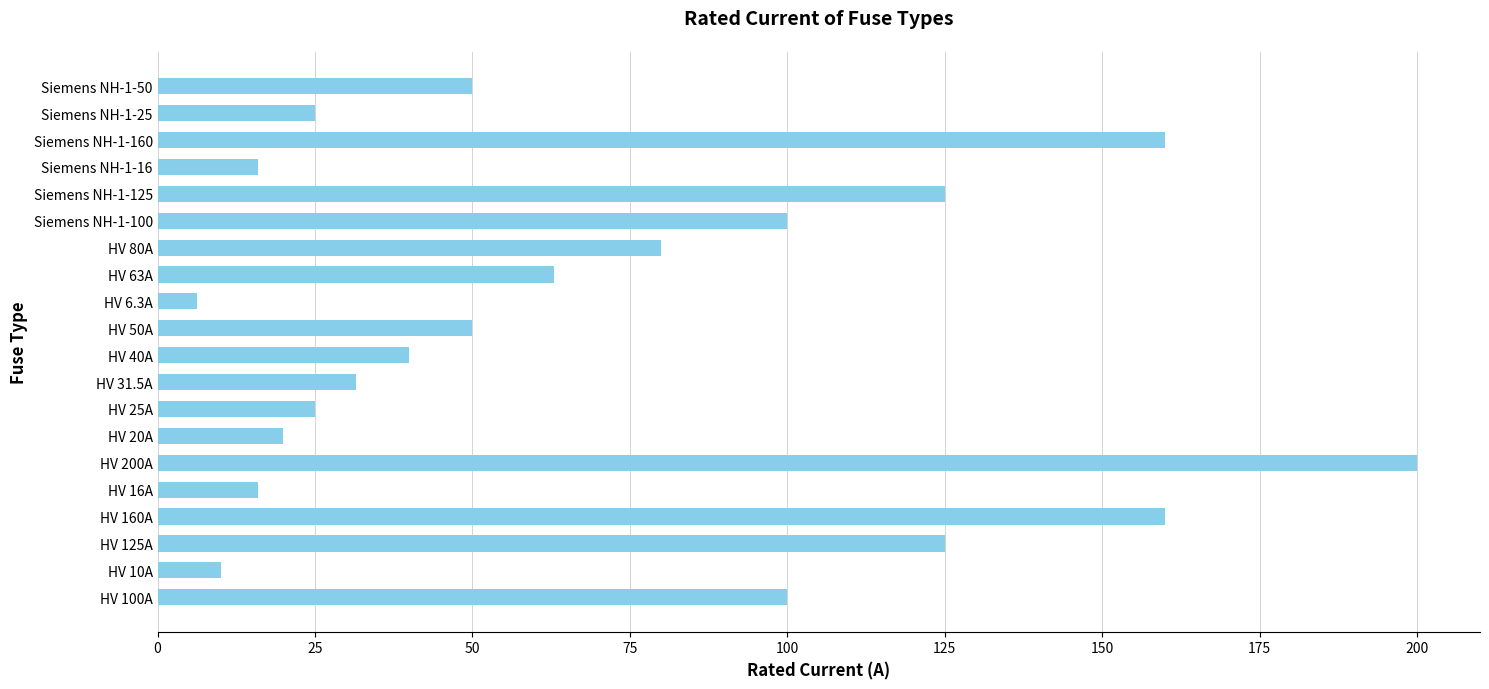

Reading bottom to top, extract all data points from this chart.

100.0	10.0	125.0	160.0	16.0	200.0	20.0	25.0	31.5	40.0	50.0	6.3	63.0	80.0	100.0	125.0	16.0	160.0	25.0	50.0